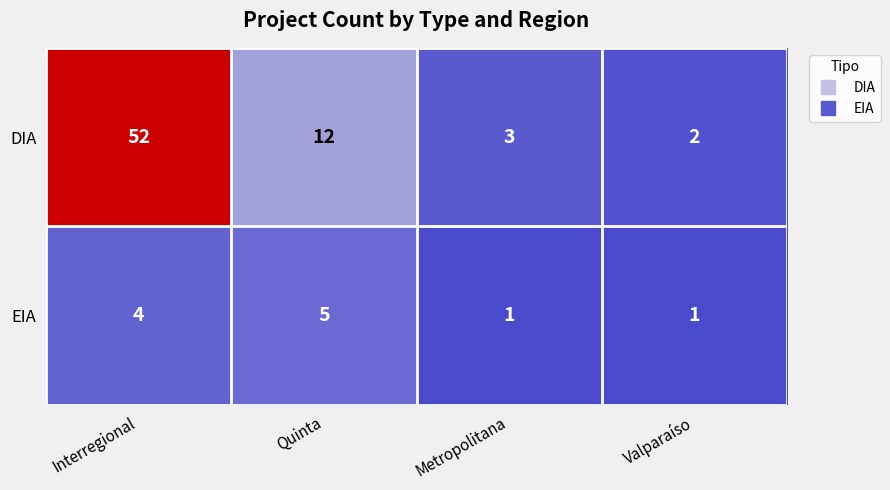

Which series has the largest total across all categories?

DIA